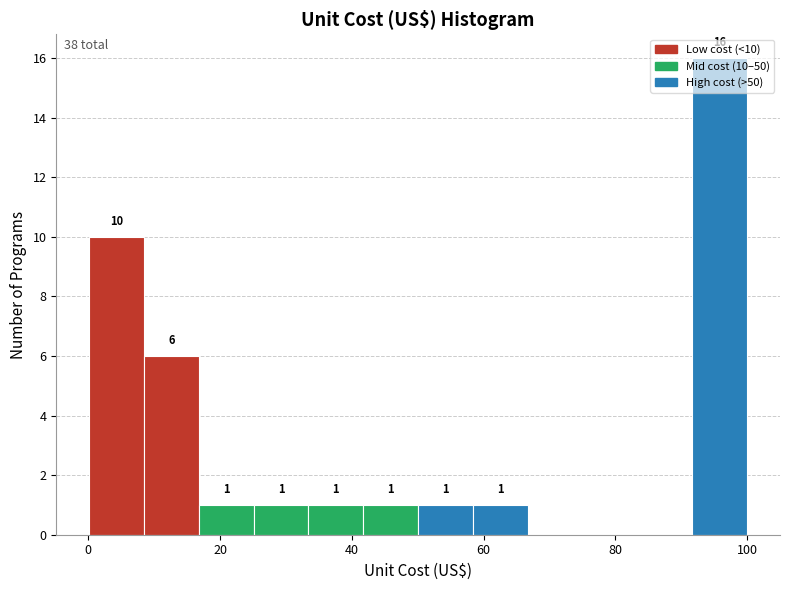

Which range on the x-axis has the tallest bar?

92 to 100